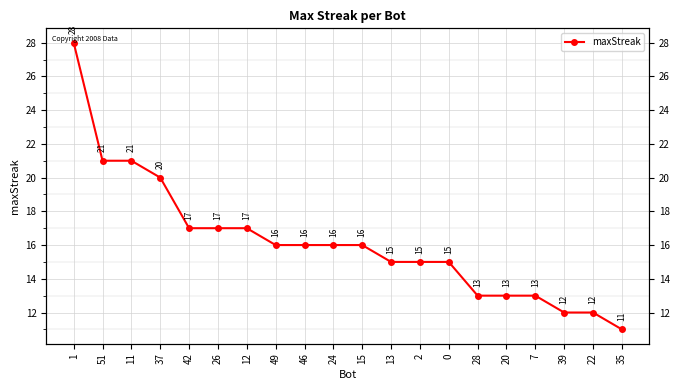

Approximately how many times larger is the value at 28 compared to 1?

0.5